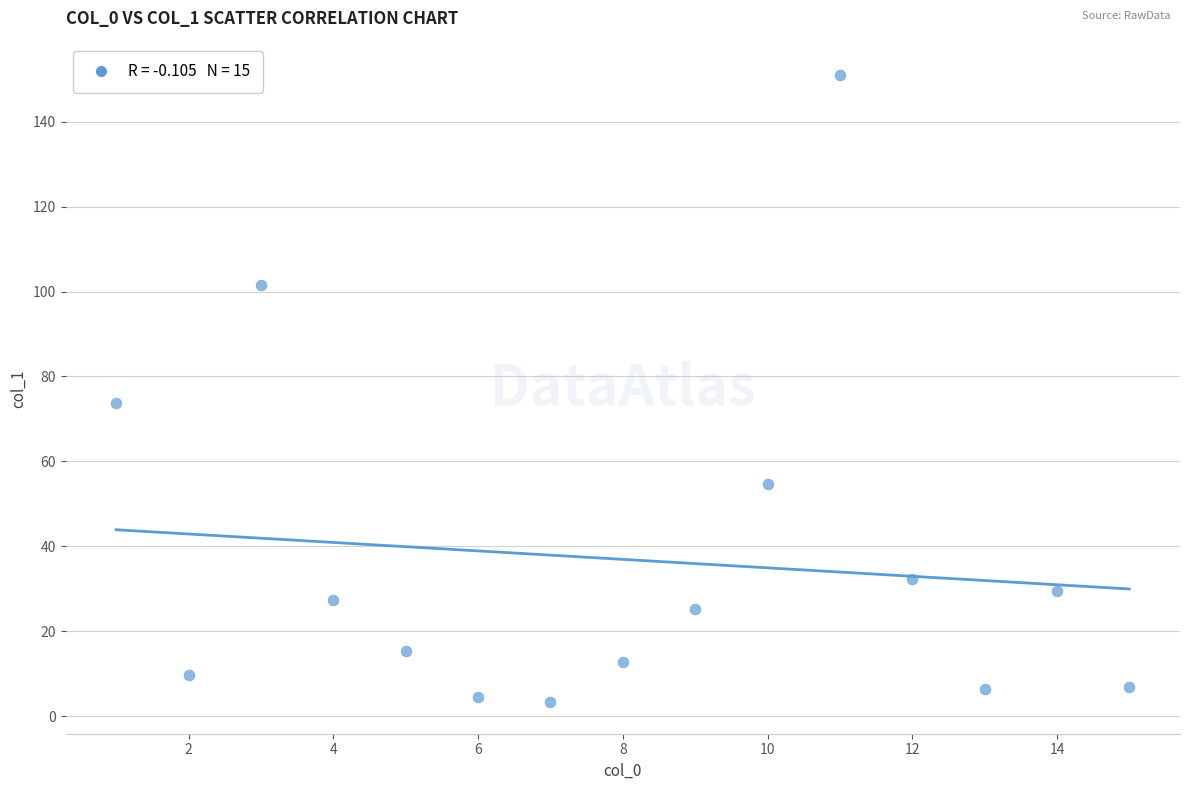

What is the range of X values (max minus min)?

14.0